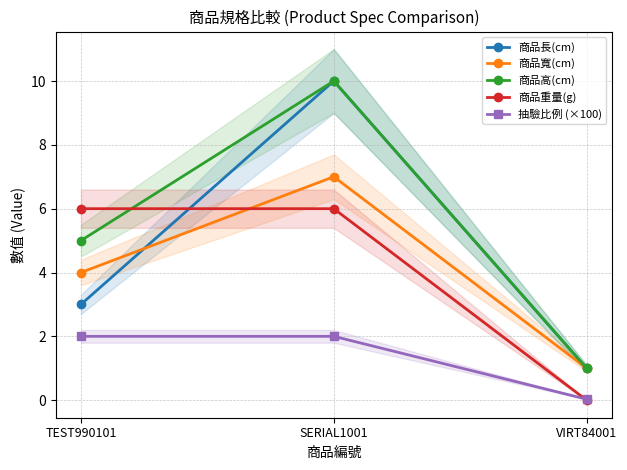

Which series has the widest spread of values?

商品長(cm)